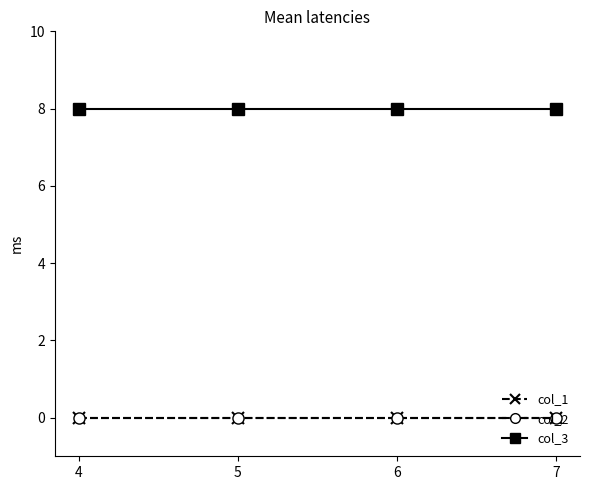

At how many categories does at least one series exceed 6?

4